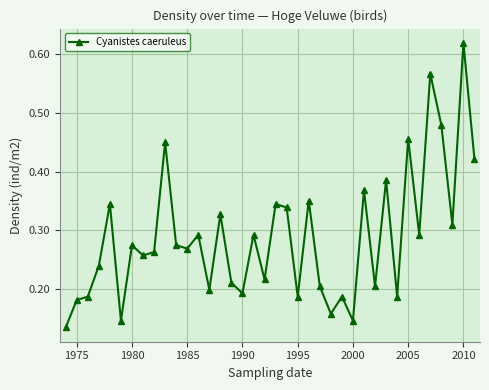

How many values are between 0 and 1?

38